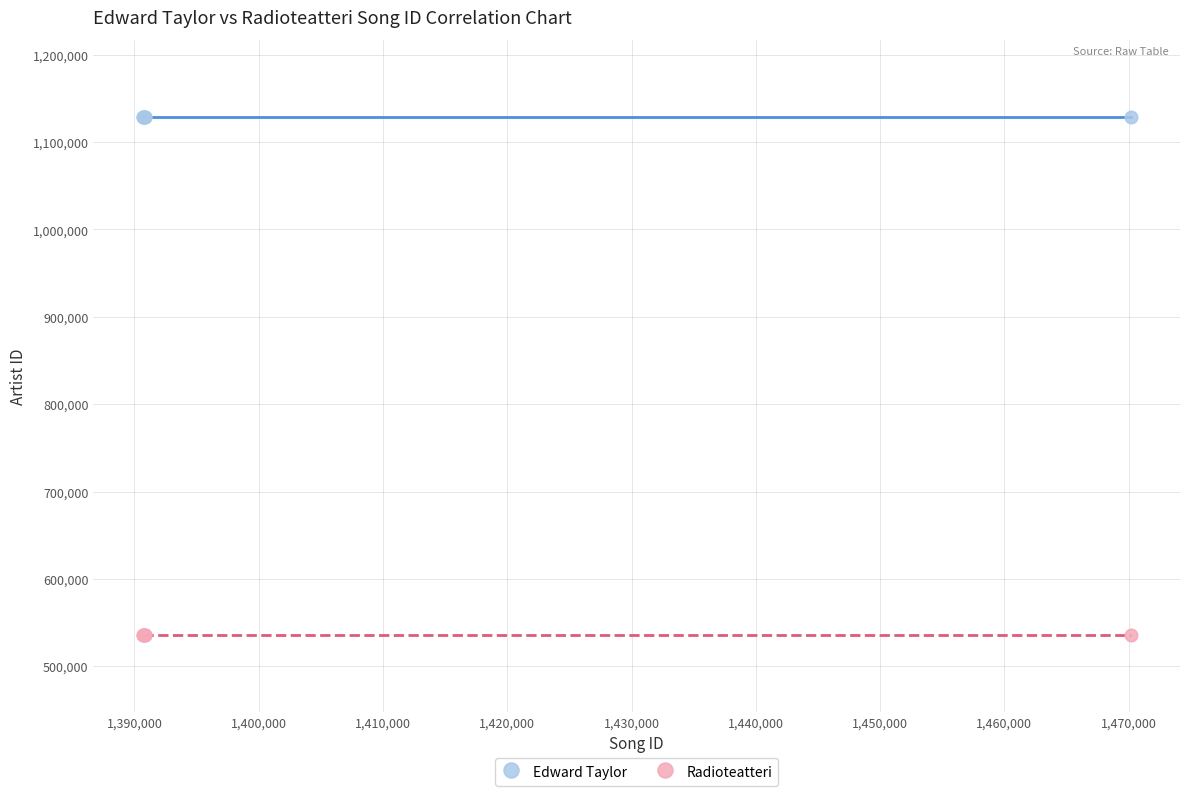

Which series contains the highest Y value?

Edward Taylor